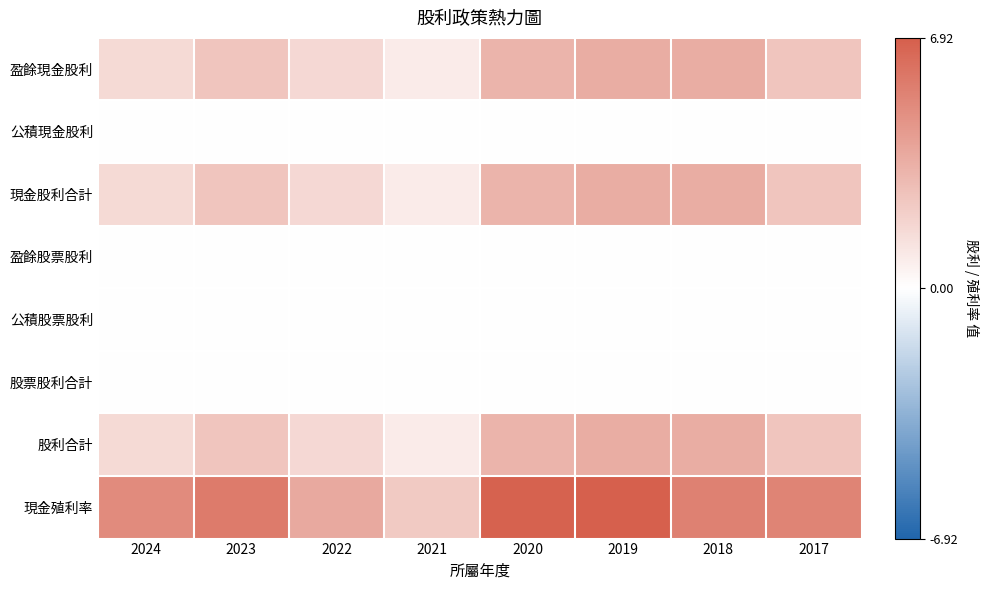

At which category is the sum across all series the highest?

2019